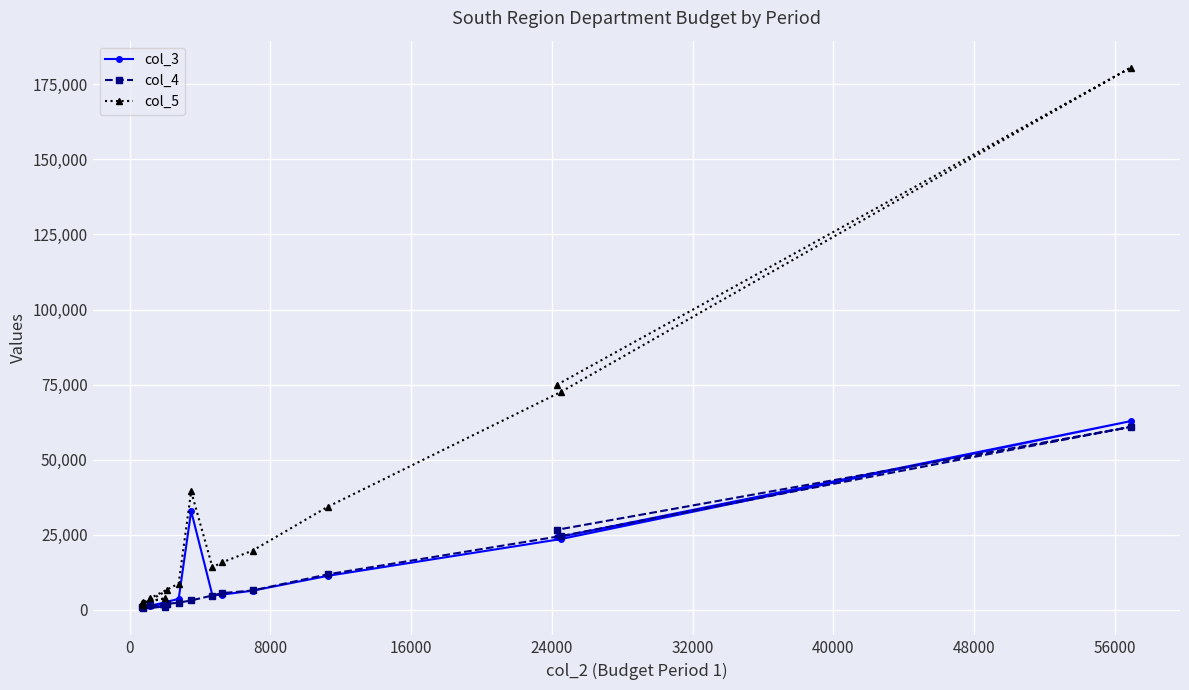

What is the greatest value displayed?

180570